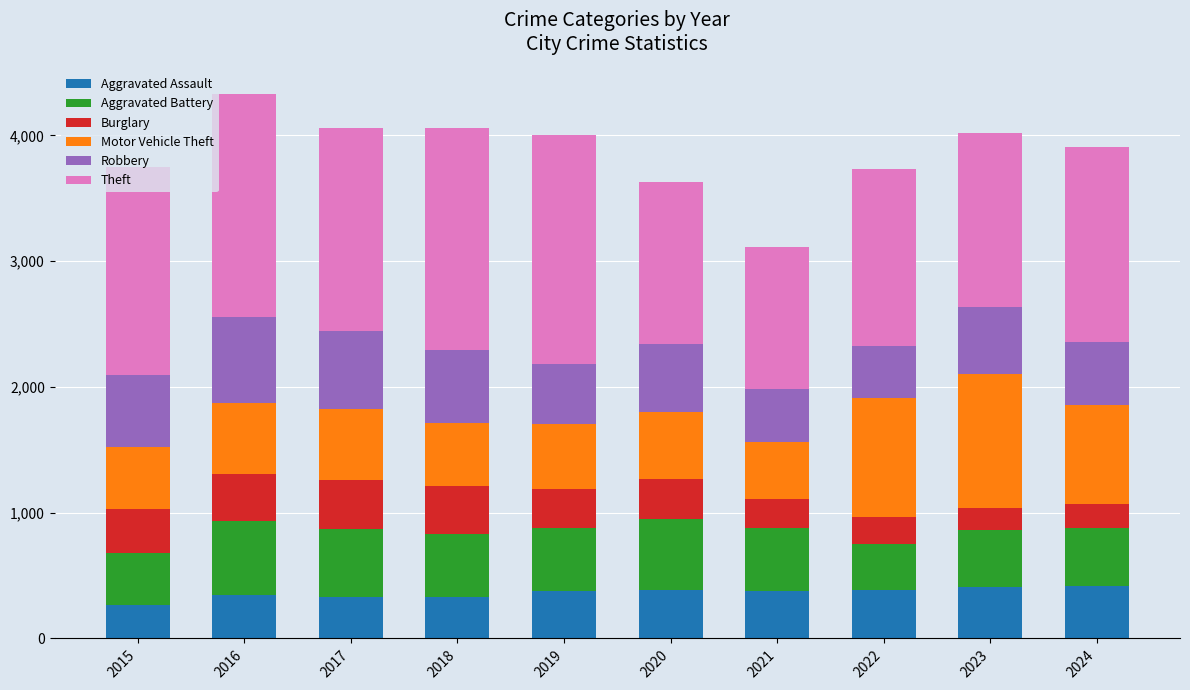

What is the minimum value for Aggravated Assault?

264